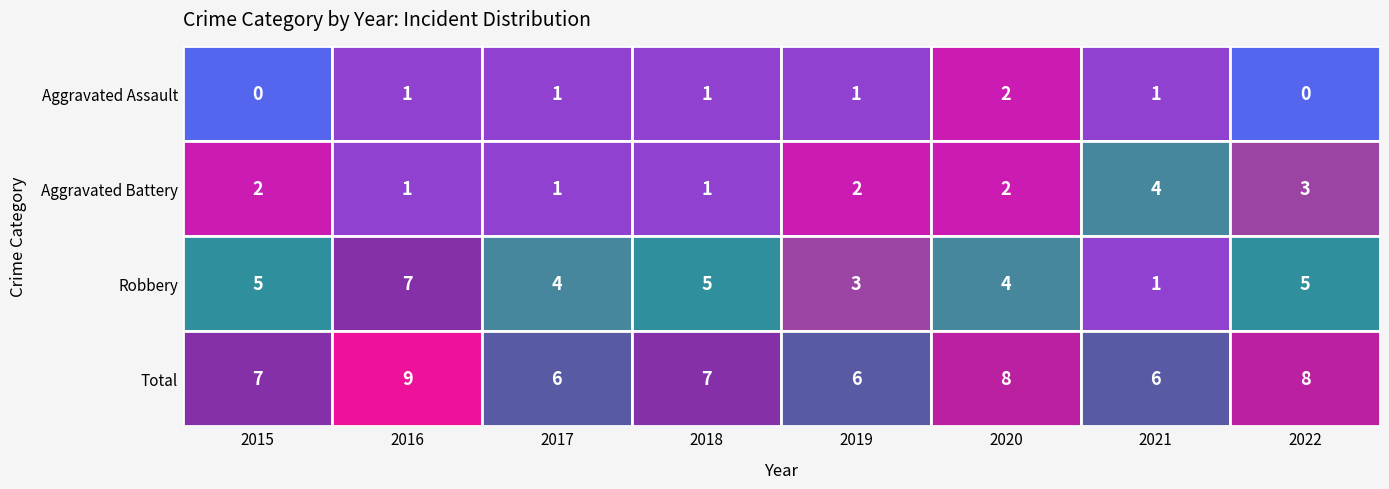

Which series changed the most between 2016 and 2019?

Robbery